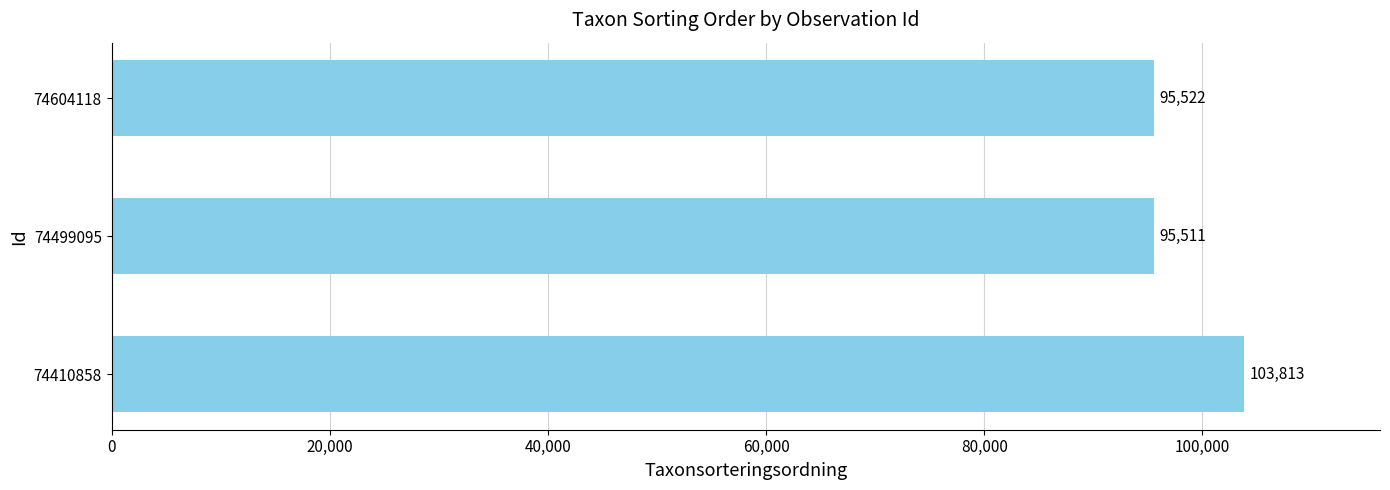

The value at 74499095 is 95511. True or false?

True